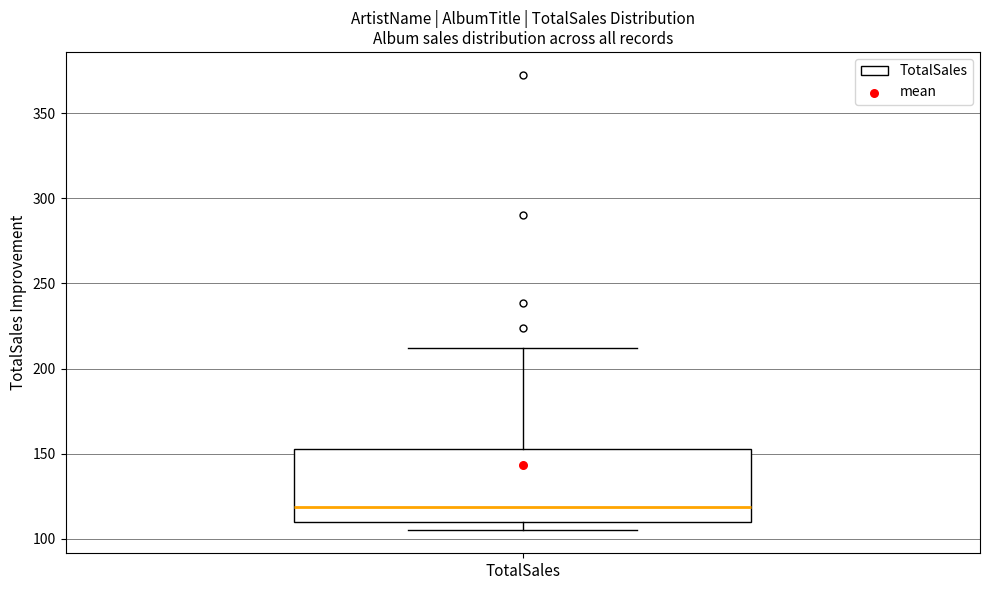

Where is the lower edge of the box for TotalSales on the y-axis? The values are not printed on the chart, so give them approximately, as read against the axis.

110